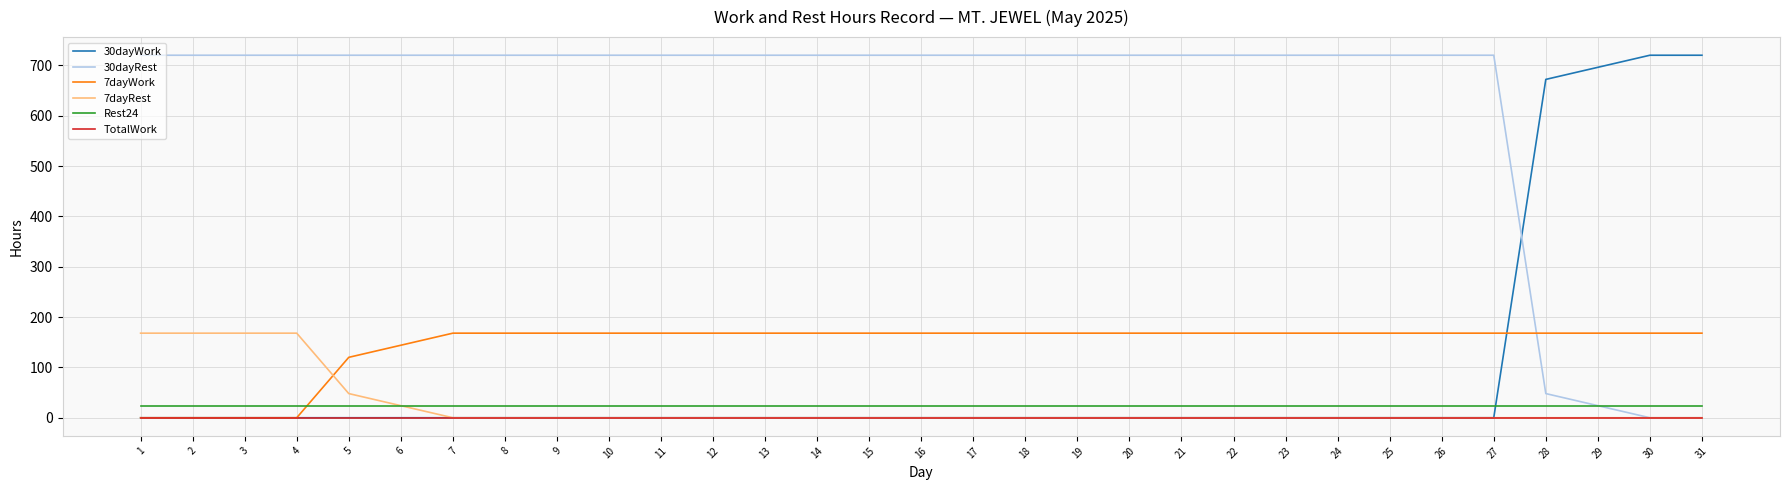

Reading left to right, what are all the values shown in this chart?

30dayWork: 1=0	2=0	3=0	4=0	5=0	6=0	7=0	8=0	9=0	10=0	11=0	12=0	13=0	14=0	15=0	16=0	17=0	18=0	19=0	20=0	21=0	22=0	23=0	24=0	25=0	26=0	27=0	28=672	29=696	30=720	31=720
30dayRest: 1=720	2=720	3=720	4=720	5=720	6=720	7=720	8=720	9=720	10=720	11=720	12=720	13=720	14=720	15=720	16=720	17=720	18=720	19=720	20=720	21=720	22=720	23=720	24=720	25=720	26=720	27=720	28=48	29=24	30=0	31=0
7dayWork: 1=0	2=0	3=0	4=0	5=120	6=144	7=168	8=168	9=168	10=168	11=168	12=168	13=168	14=168	15=168	16=168	17=168	18=168	19=168	20=168	21=168	22=168	23=168	24=168	25=168	26=168	27=168	28=168	29=168	30=168	31=168
7dayRest: 1=168	2=168	3=168	4=168	5=48	6=24	7=0	8=0	9=0	10=0	11=0	12=0	13=0	14=0	15=0	16=0	17=0	18=0	19=0	20=0	21=0	22=0	23=0	24=0	25=0	26=0	27=0	28=0	29=0	30=0	31=0
Rest24: 1=24	2=24	3=24	4=24	5=24	6=24	7=24	8=24	9=24	10=24	11=24	12=24	13=24	14=24	15=24	16=24	17=24	18=24	19=24	20=24	21=24	22=24	23=24	24=24	25=24	26=24	27=24	28=24	29=24	30=24	31=24
TotalWork: 1=0	2=0	3=0	4=0	5=0	6=0	7=0	8=0	9=0	10=0	11=0	12=0	13=0	14=0	15=0	16=0	17=0	18=0	19=0	20=0	21=0	22=0	23=0	24=0	25=0	26=0	27=0	28=0	29=0	30=0	31=0